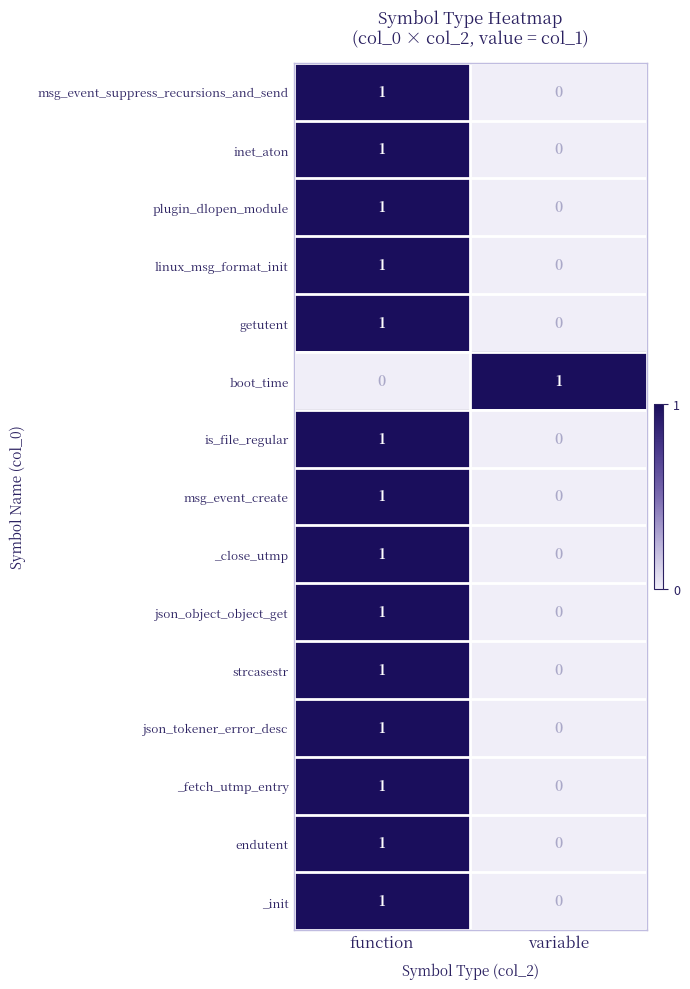

At how many categories does at least one series exceed 0?

2